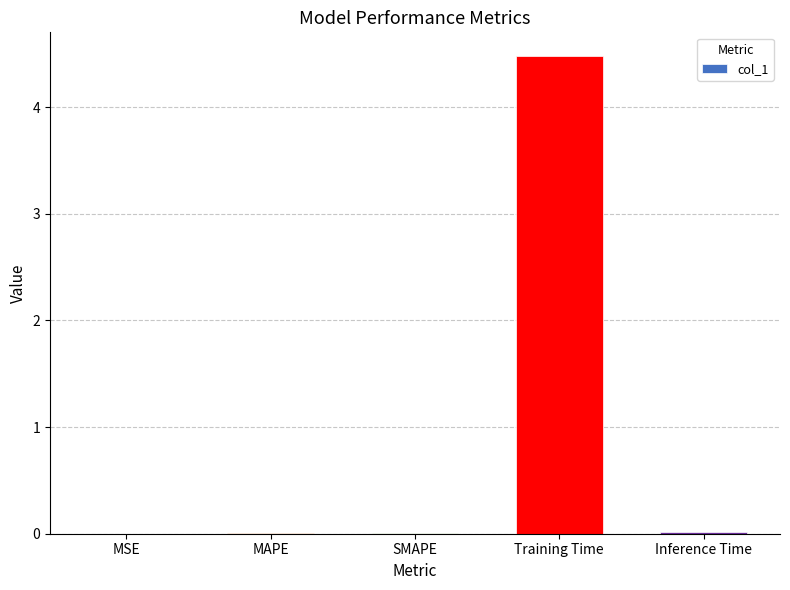

Which label corresponds to the largest value in the chart?

Training Time